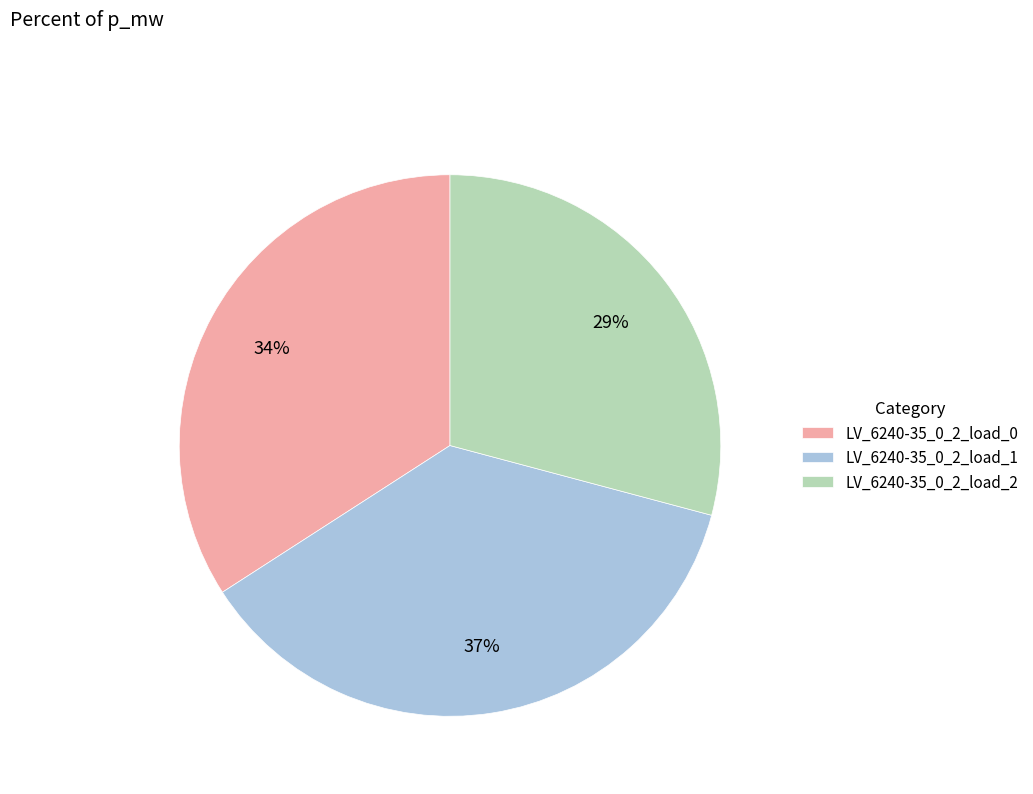

Is it true that LV_6240-35_0_2_load_1 is 37% of the pie?

True